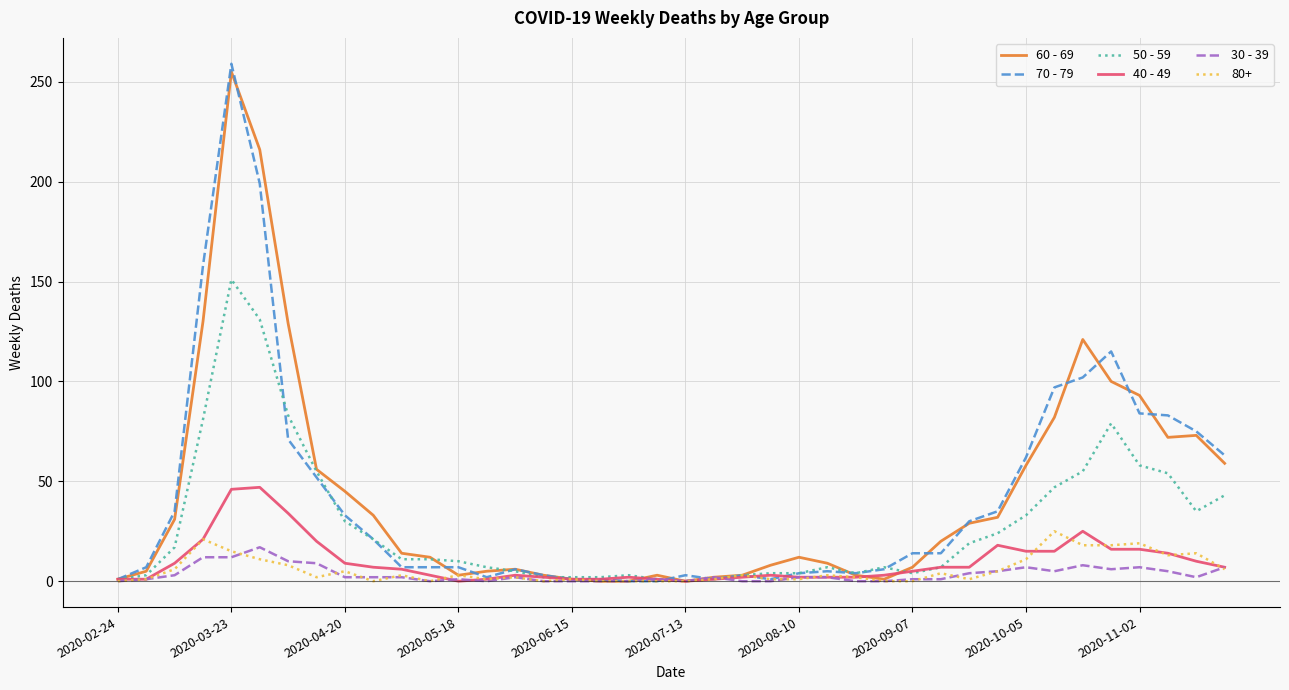

Which series has the widest spread of values?

70 - 79